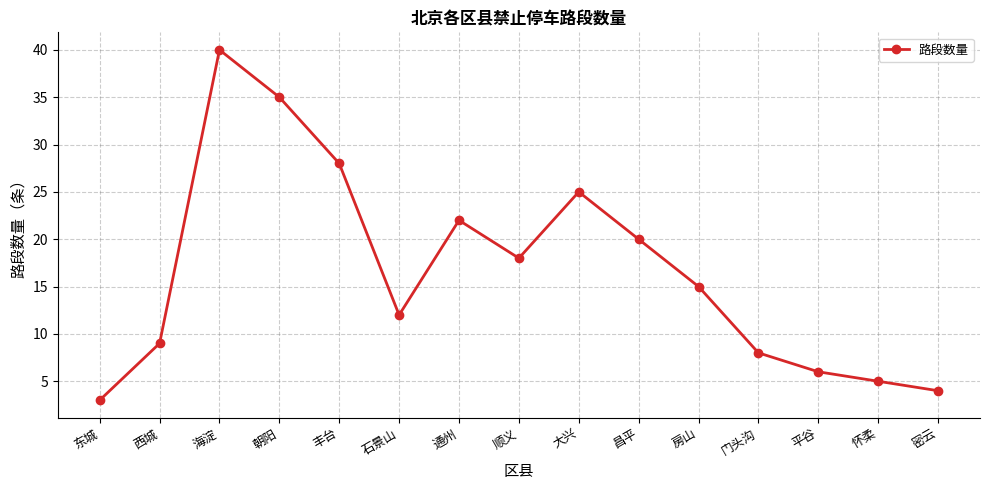

What is the sum of all values?

250